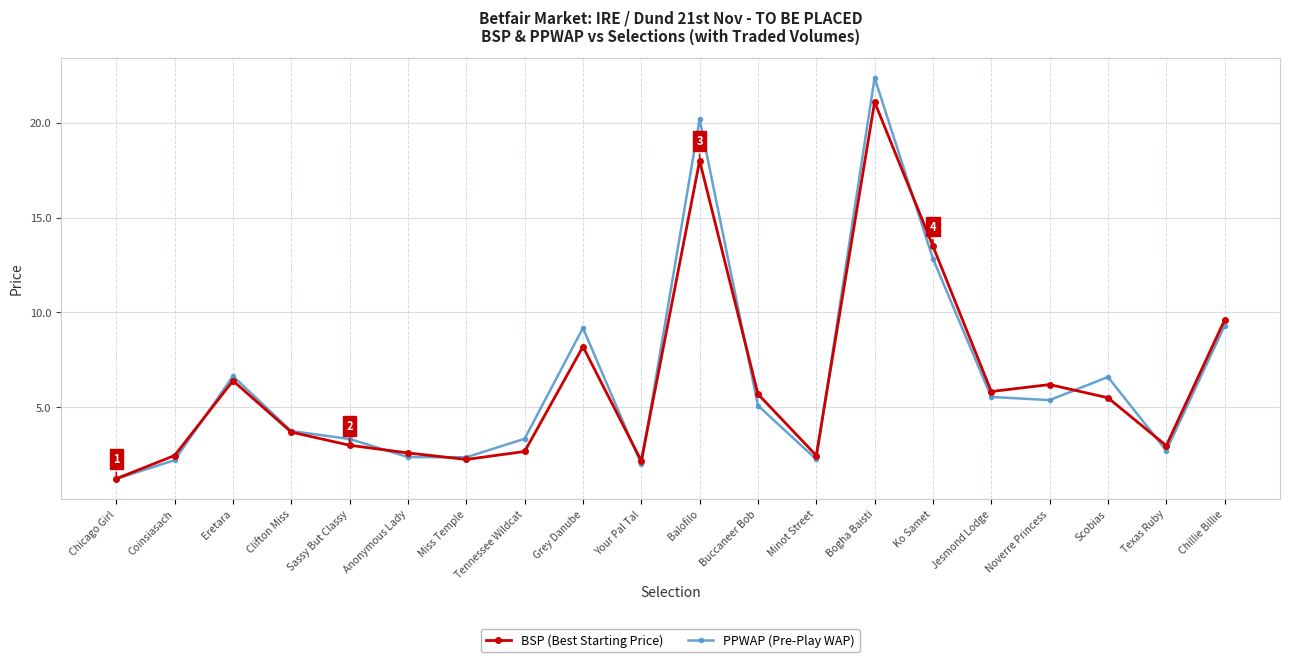

What are all the series names shown in the legend?

BSP (Best Starting Price), PPWAP (Pre-Play WAP)